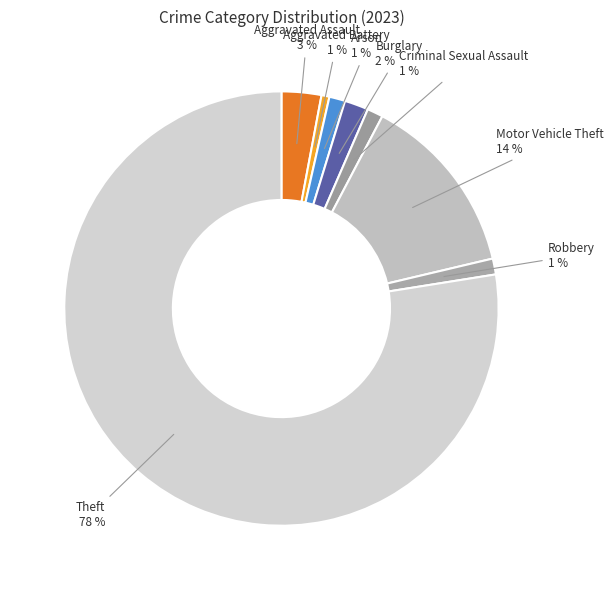

How many slices are in this pie chart?

8